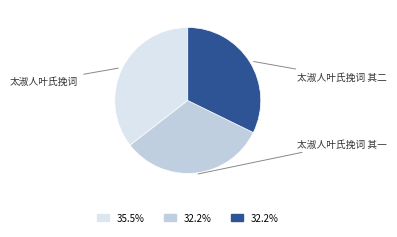

Does 太淑人叶氏挽词 represent more than half of the total?

No